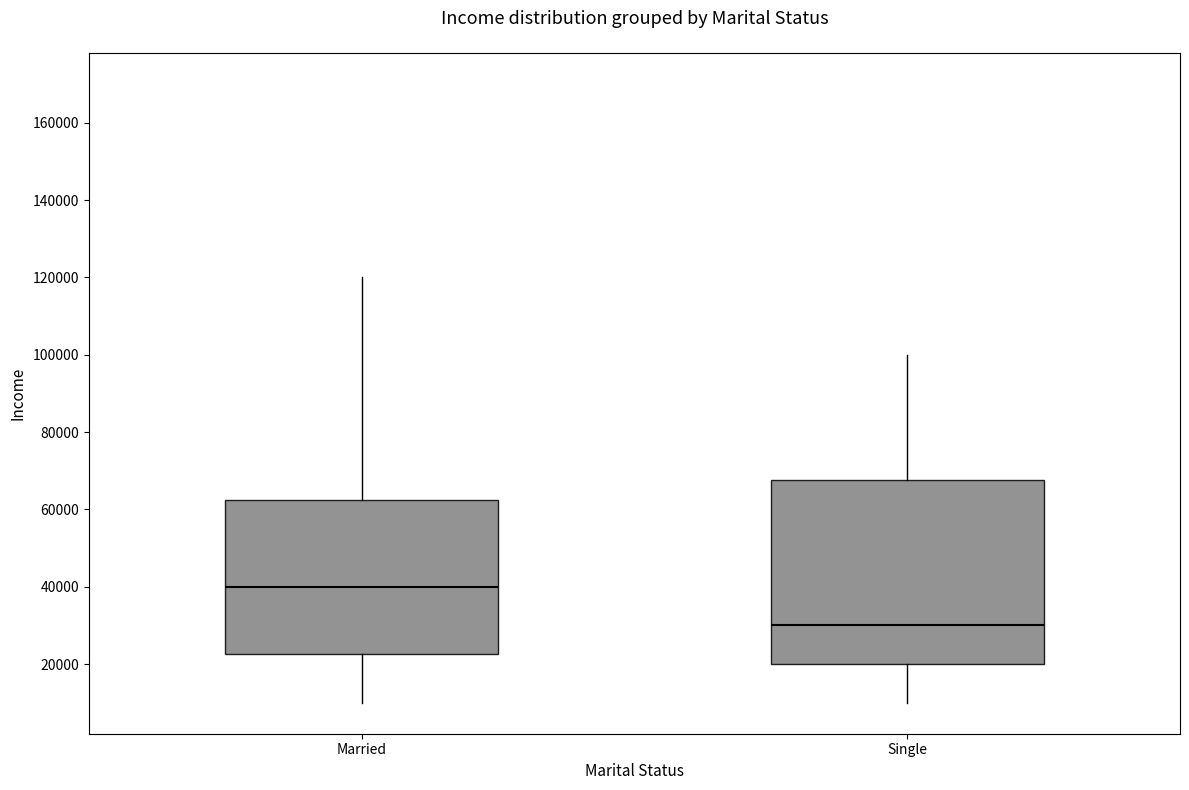

Reading left to right, transcribe this box plot: for each box, give where its median line is, the range the box spans, and where its two whiskers end, as read against the y-axis. The values are not printed on the chart, so give them approximately, as read against the axis.

Married: median 40000, box 22000 to 62000, whiskers 10000 to 120000
Single: median 30000, box 20000 to 68000, whiskers 10000 to 100000